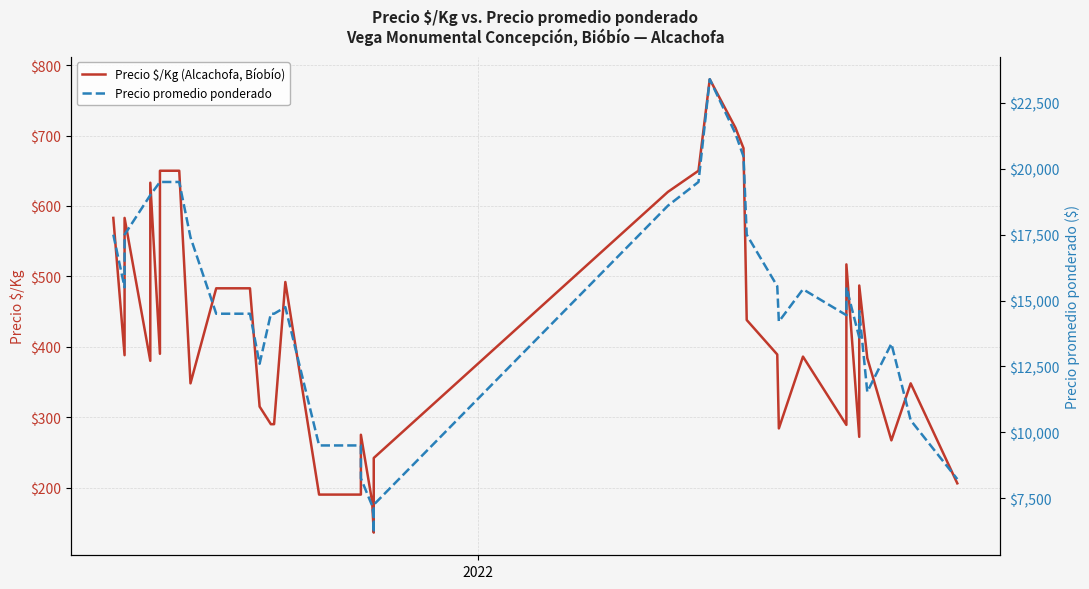

Where is the first local minimum for Precio promedio ponderado?

2022